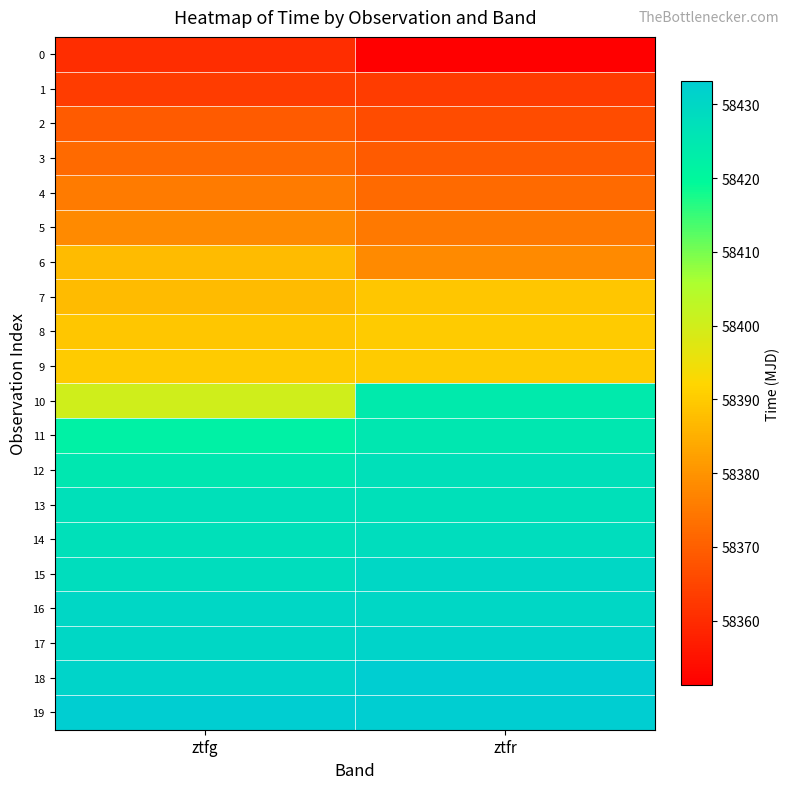

Which series has the largest total across all categories?

19